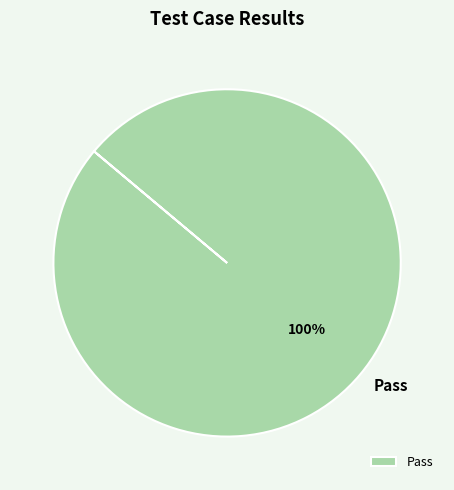

Is it true that Pass is 100% of the pie?

True